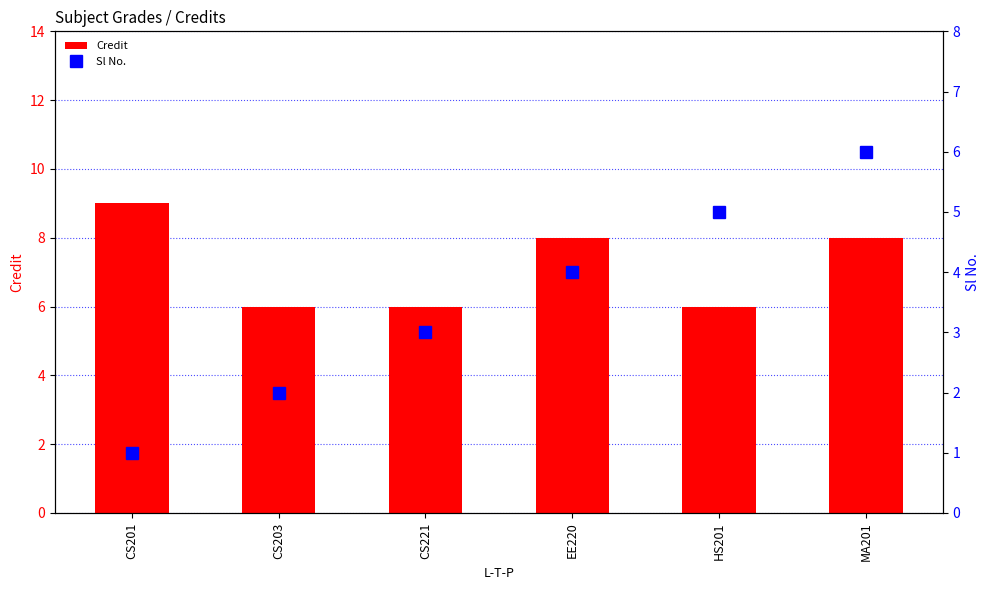

What is the label of the 1st bar from the left?

CS201